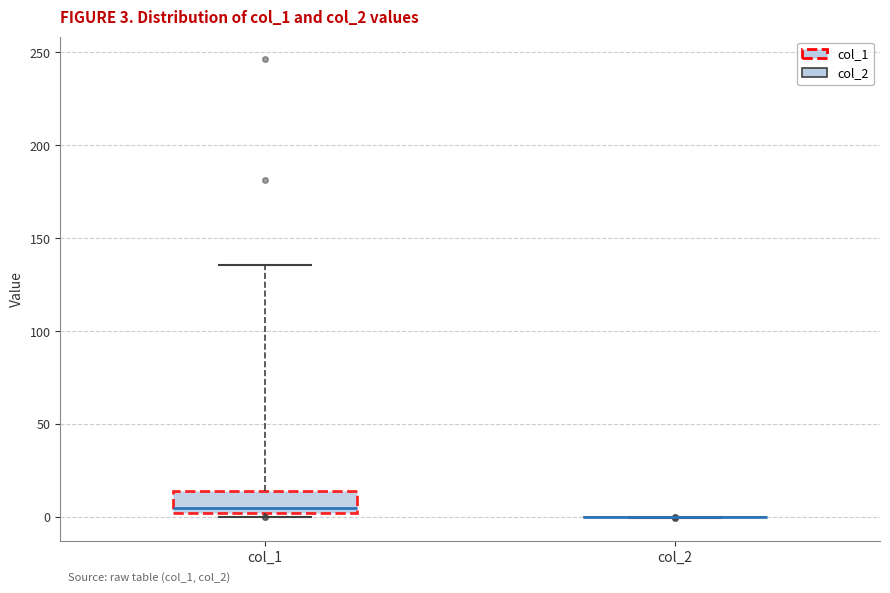

Which box is the tallest, from its lower edge to its upper edge?

col_1